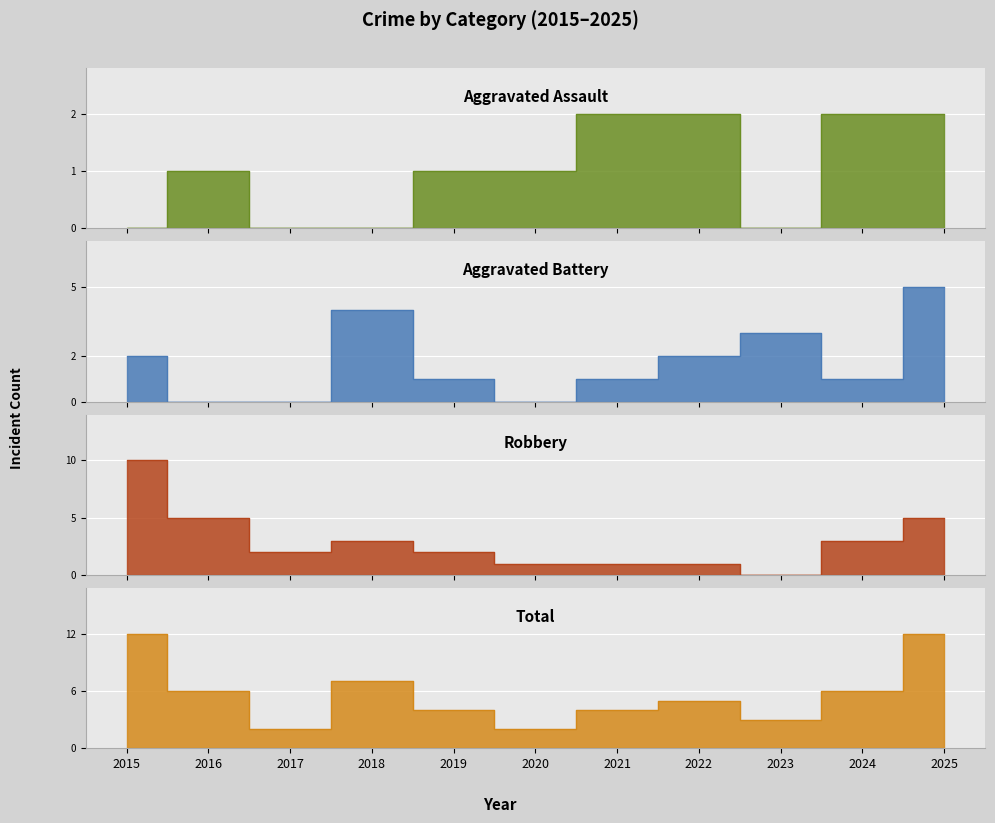

What is the value of the Total point at the 3rd from the left?

2